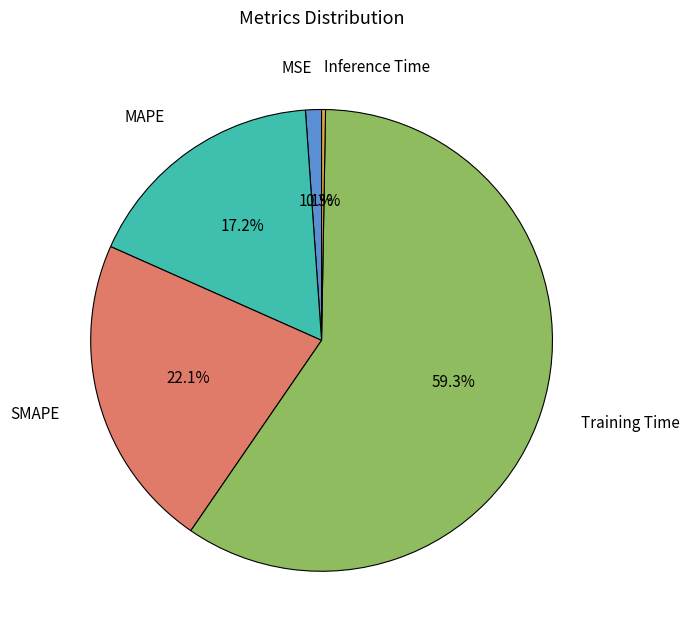

Is it true that MSE is 11% of the pie?

False